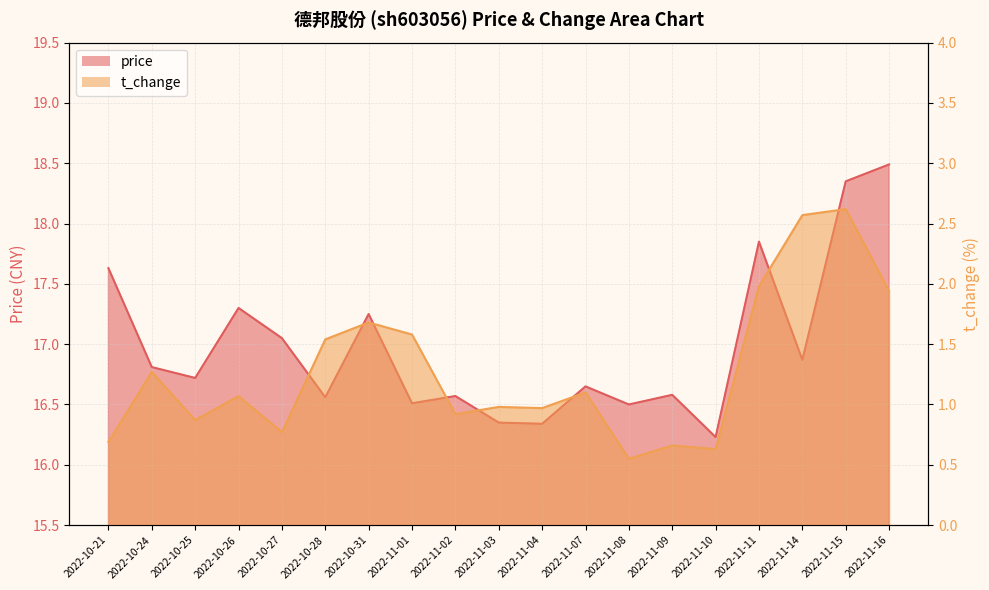

The value of price_line at 2022-11-09 is 5.3. True or false?

False